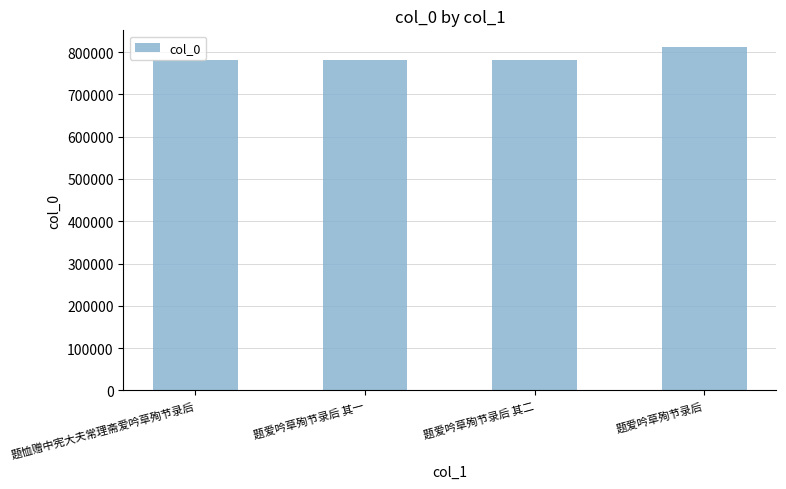

Is it true that the value at 题恤赠中宪大夫常理斋爱吟草殉节录后 is 781281?

True